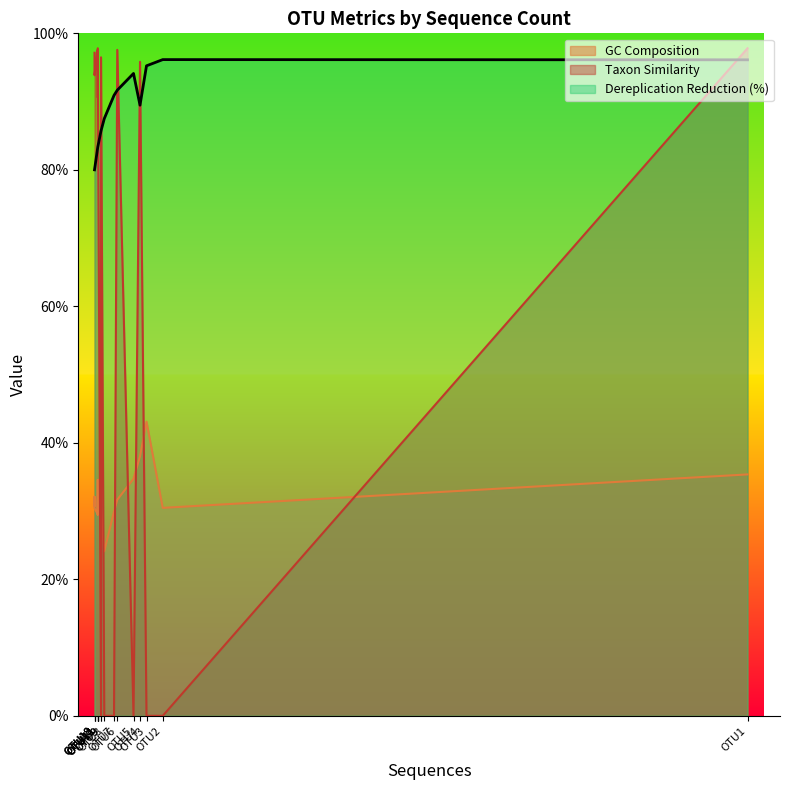

How many values in the Dereplication Reduction (%) series exceed 85?

10